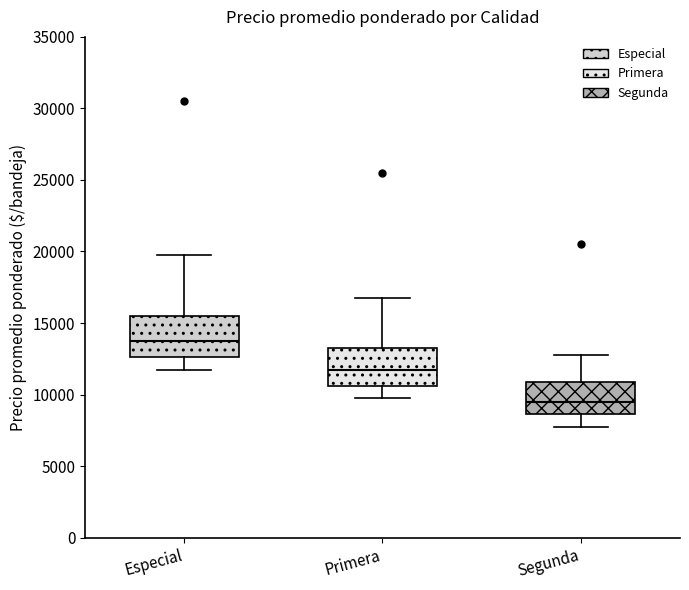

Where is the lower edge of the box for Primera on the y-axis? The values are not printed on the chart, so give them approximately, as read against the axis.

10500